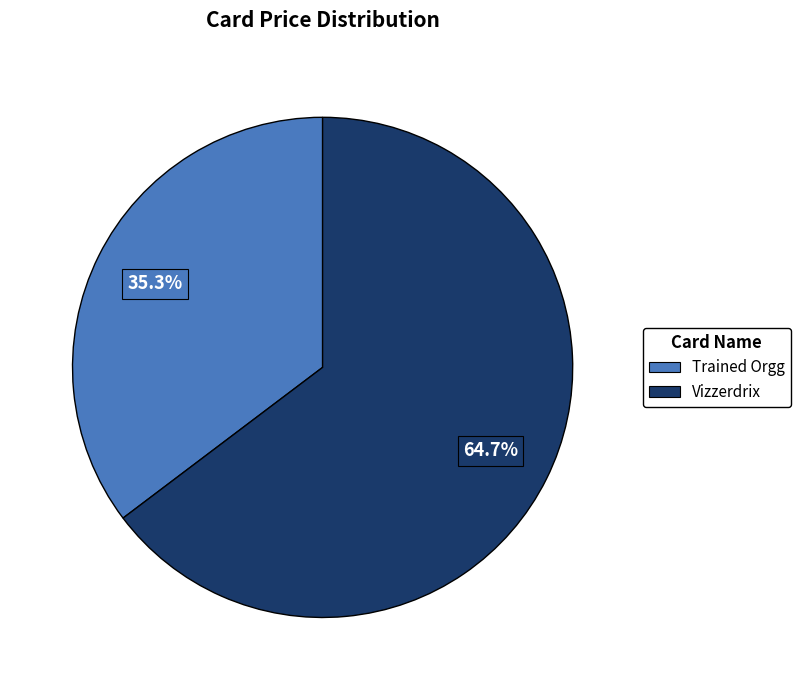

What is the largest slice in the pie chart?

Vizzerdrix